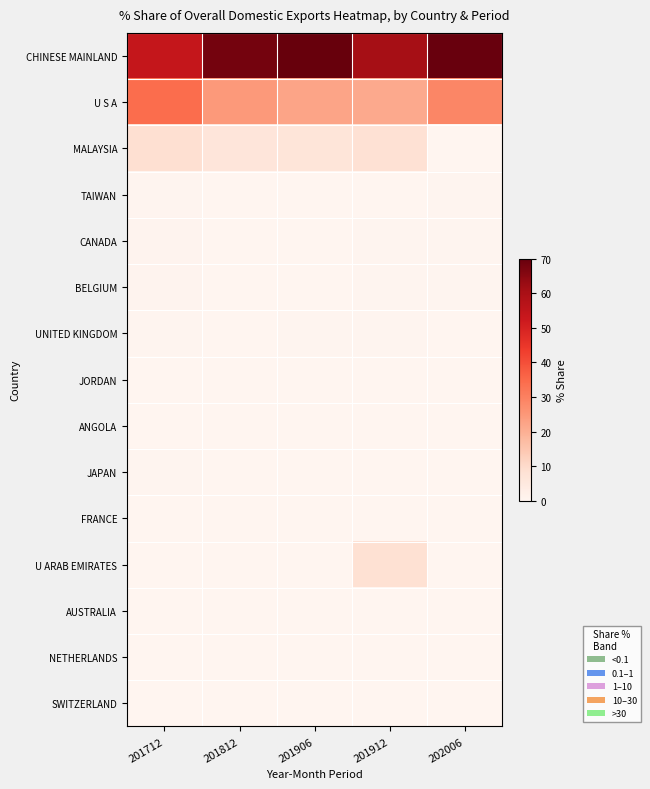

Reading left to right, transcribe all the data shown in this chart.

CHINESE MAINLAND: 201712=54.1	201812=68.0	201906=70.0	201912=60.9	202006=69.7
U S A: 201712=34.2	201812=24.7	201906=22.3	201912=21.1	202006=28.7
MALAYSIA: 201712=8.6	201812=6.4	201906=6.7	201912=7.9	202006=0.0
TAIWAN: 201712=0.5	201812=0.2	201906=0.2	201912=0.2	202006=0.5
CANADA: 201712=0.7	201812=0.1	201906=0.1	201912=0.4	202006=0.4
BELGIUM: 201712=0.7	201812=0.0	201906=0.0	201912=0.4	202006=0.4
UNITED KINGDOM: 201712=0.3	201812=0.1	201906=0.5	201912=0.4	202006=0.0
JORDAN: 201712=0.1	201812=0.1	201906=0.1	201912=0.1	202006=0.0
ANGOLA: 201712=0.2	201812=0.1	201906=0.1	201912=0.1	202006=0.0
JAPAN: 201712=0.3	201812=0.0	201906=0.0	201912=0.0	202006=0.0
FRANCE: 201712=0.0	201812=0.0	201906=0.0	201912=0.0	202006=0.0
U ARAB EMIRATES: 201712=0.0	201812=0.0	201906=0.0	201912=8.3	202006=0.0
AUSTRALIA: 201712=0.1	201812=0.0	201906=0.0	201912=0.0	202006=0.0
NETHERLANDS: 201712=0.0	201812=0.1	201906=0.0	201912=0.0	202006=0.0
SWITZERLAND: 201712=0.1	201812=0.0	201906=0.0	201912=0.0	202006=0.0